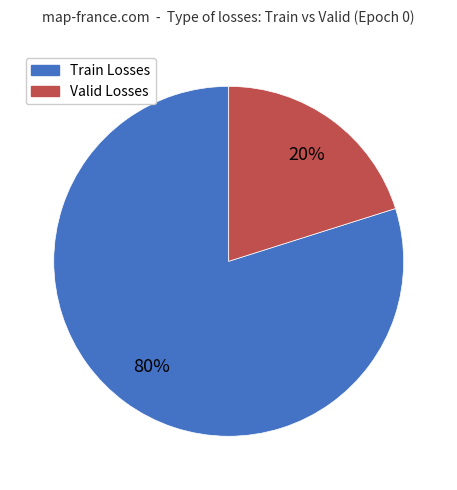

True or false: Train Losses accounts for 66% of the total.

False